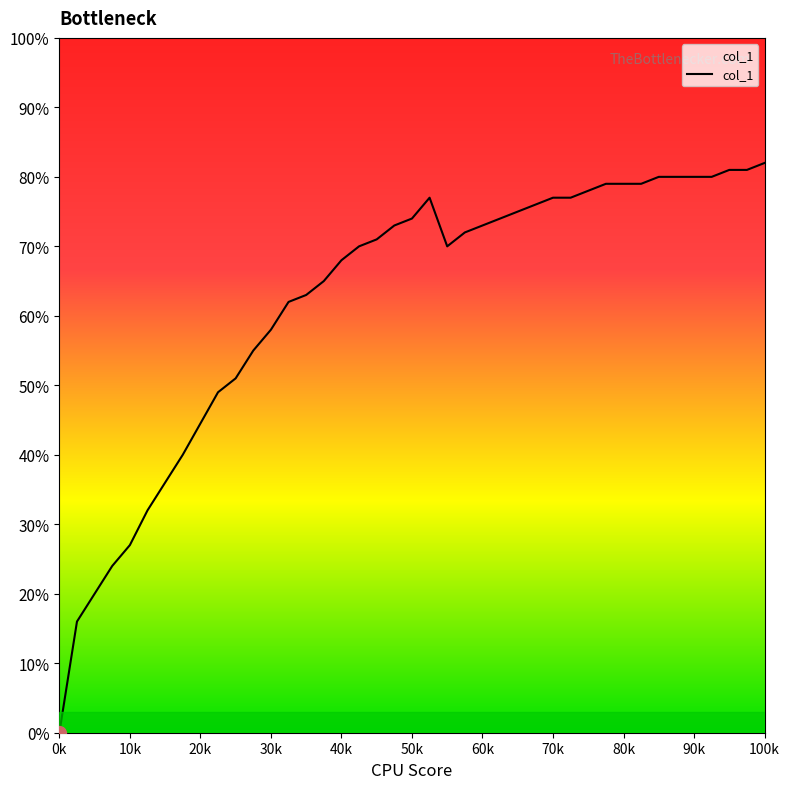

What is the value of the 16th point from the left?

0.7